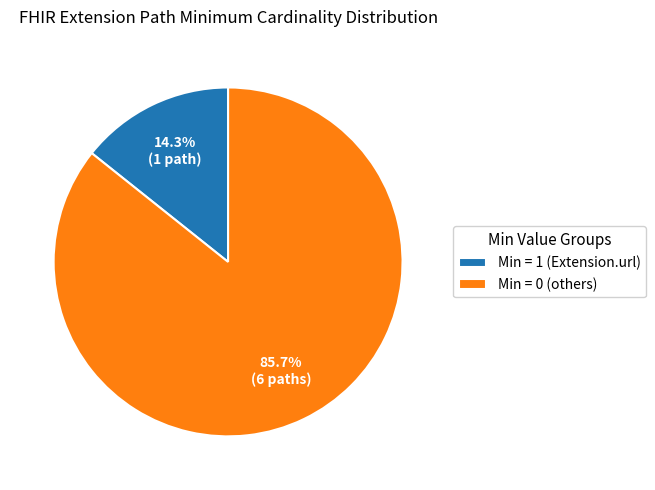

Which has a higher value, Min = 0 (others) or Min = 1 (Extension.url)?

Min = 0 (others)